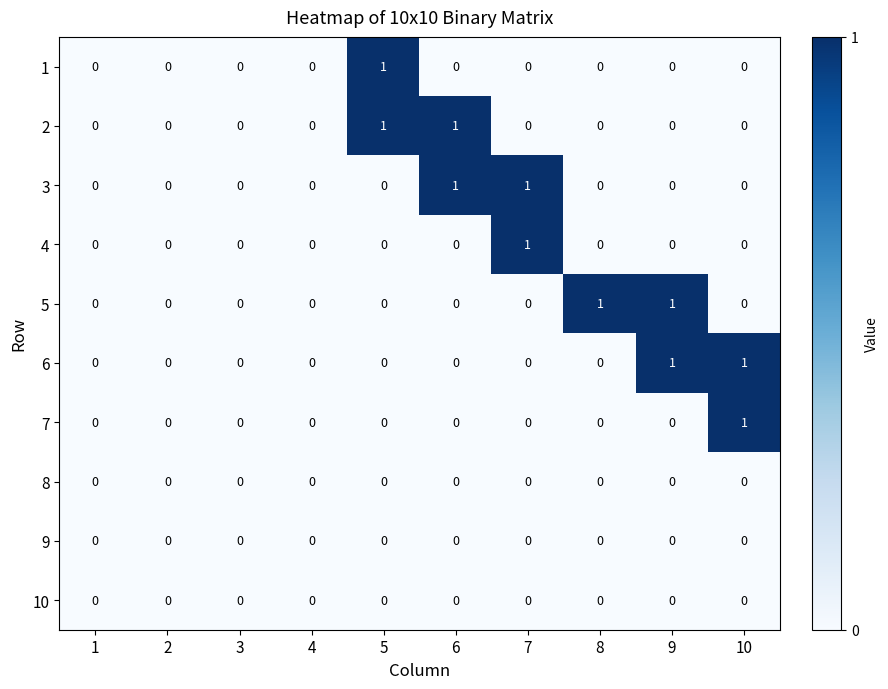

True or false: 1 has a value of 0 at 8.

True